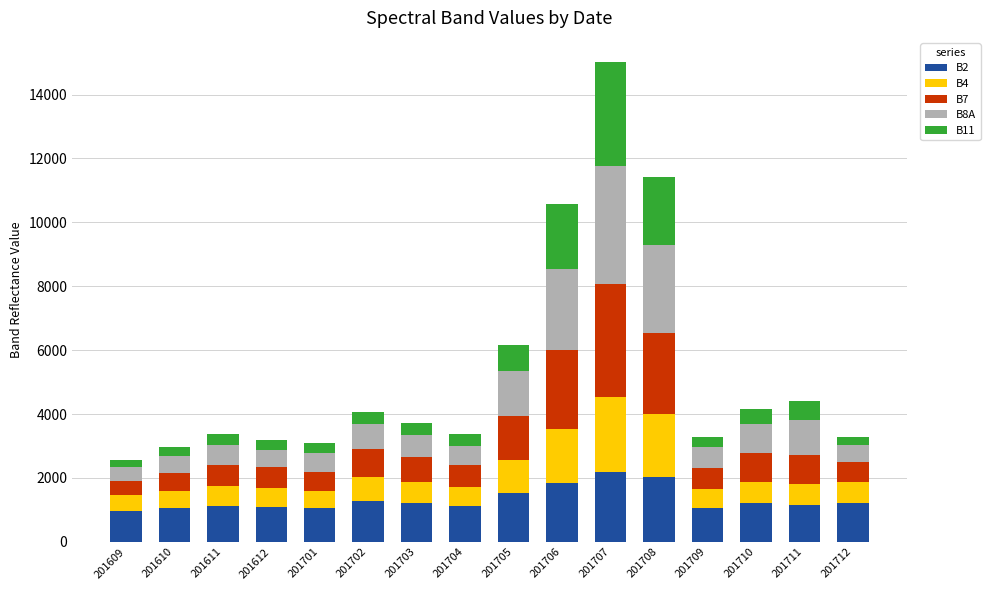

Does the chart contain any negative values?

No